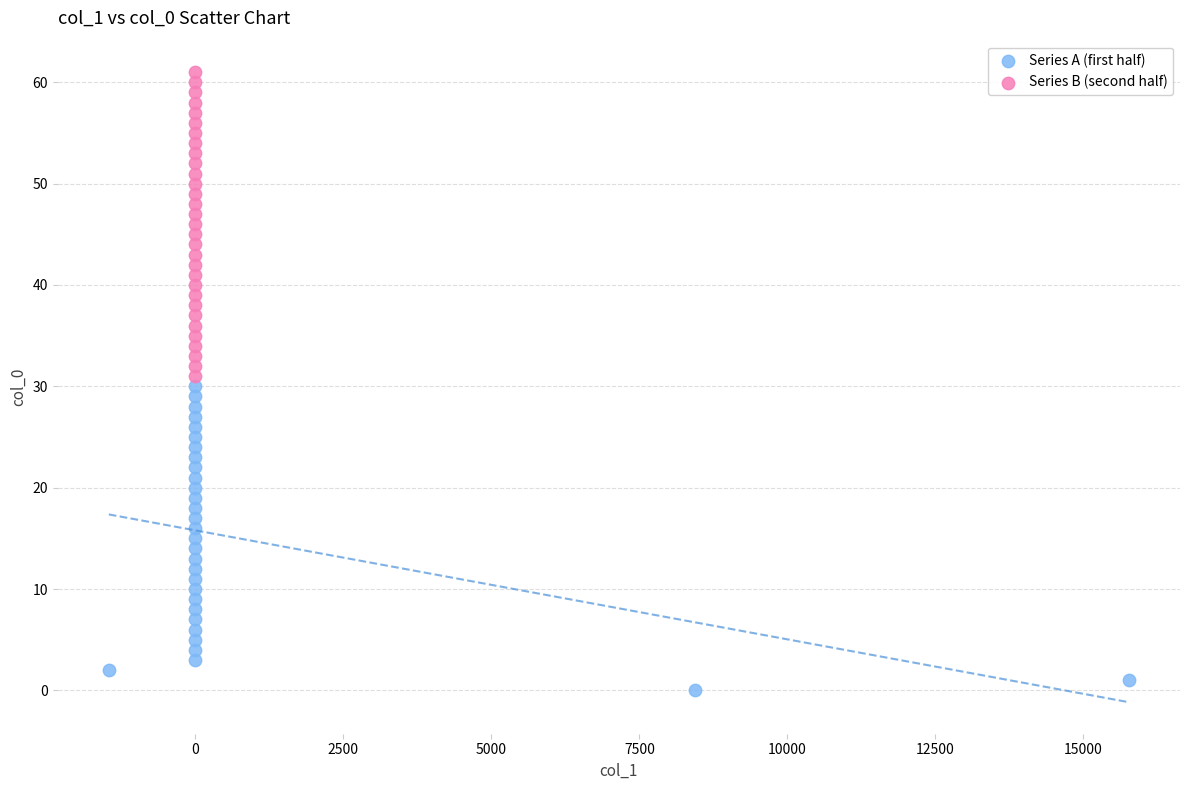

What are all the series names shown in the legend?

Series A (first half), Series B (second half)